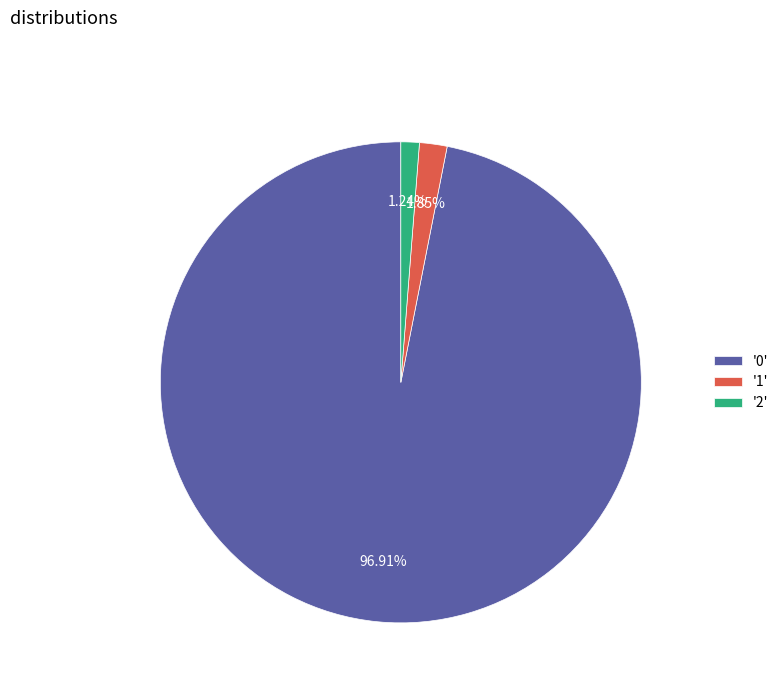

Count the number of slices in the pie.

3